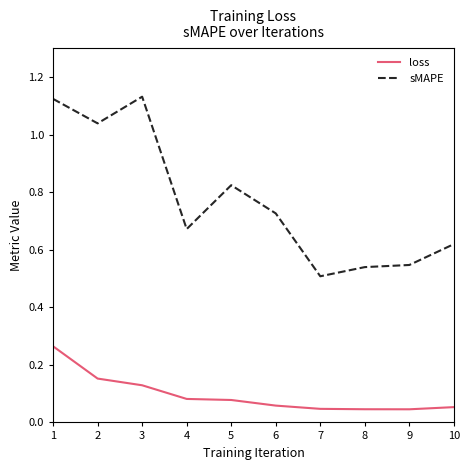

Which series has the widest spread of values?

sMAPE